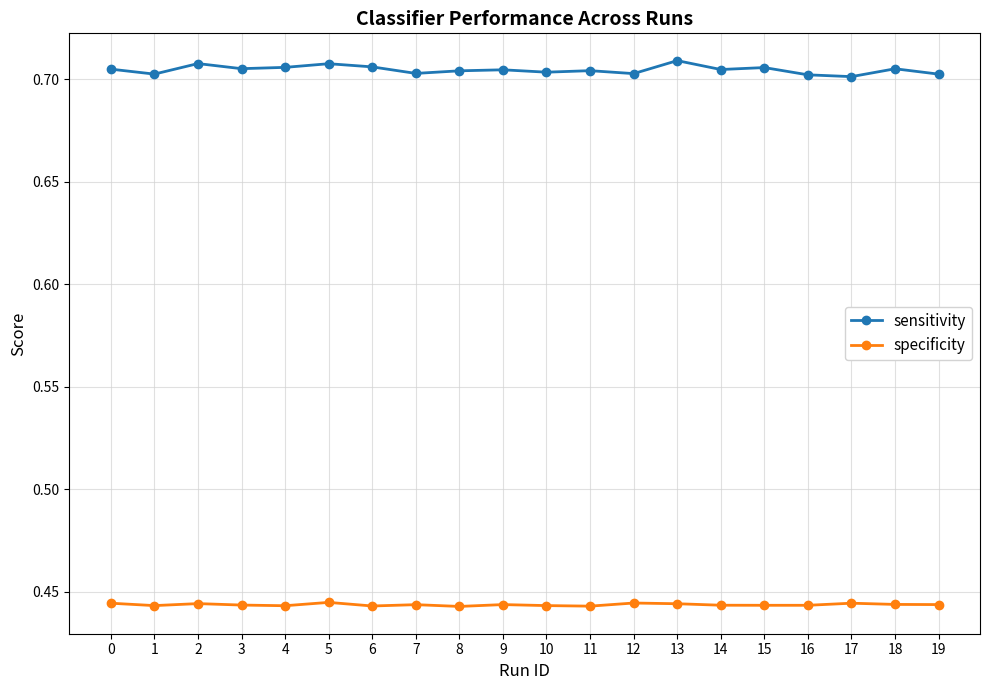

At how many categories does at least one series exceed 0?

20